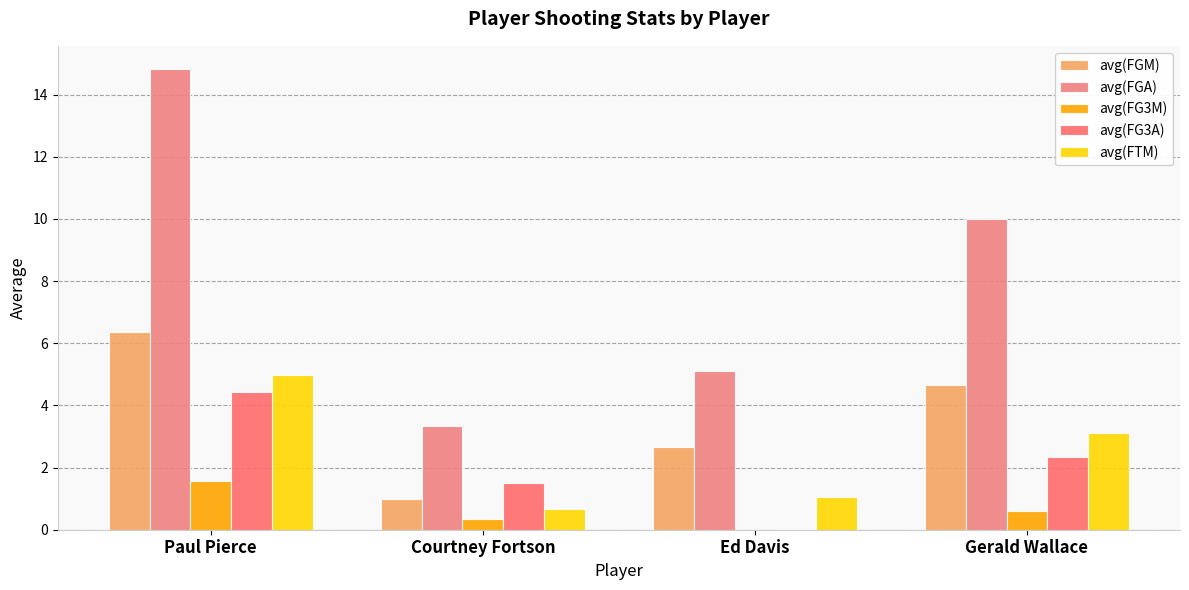

Are the bars horizontal?

No